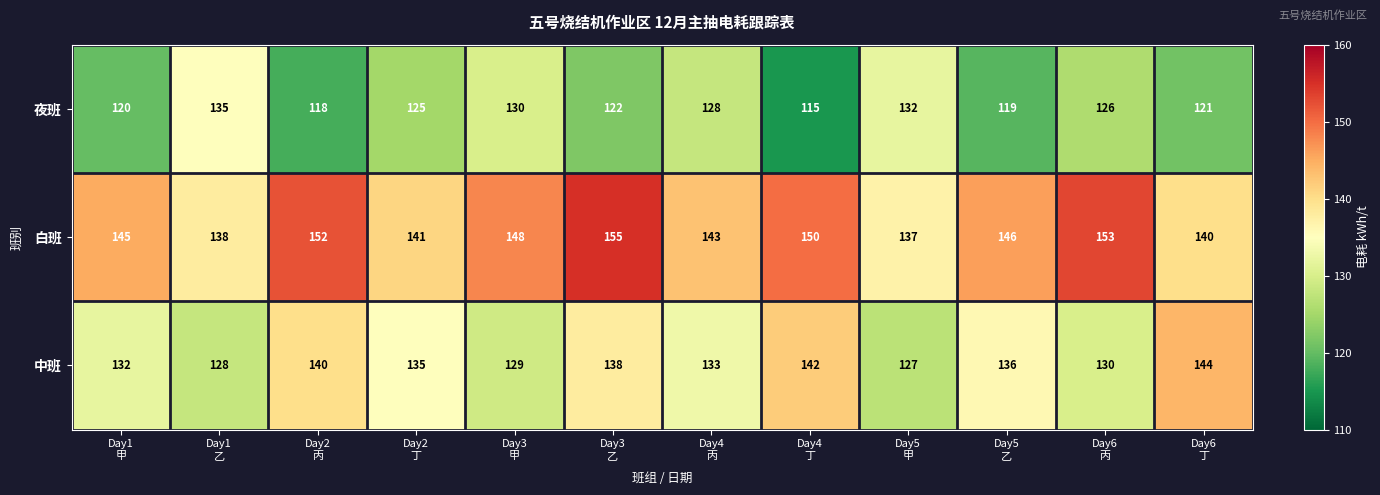

List the series in order of their overall mean, highest first.

白班, 中班, 夜班